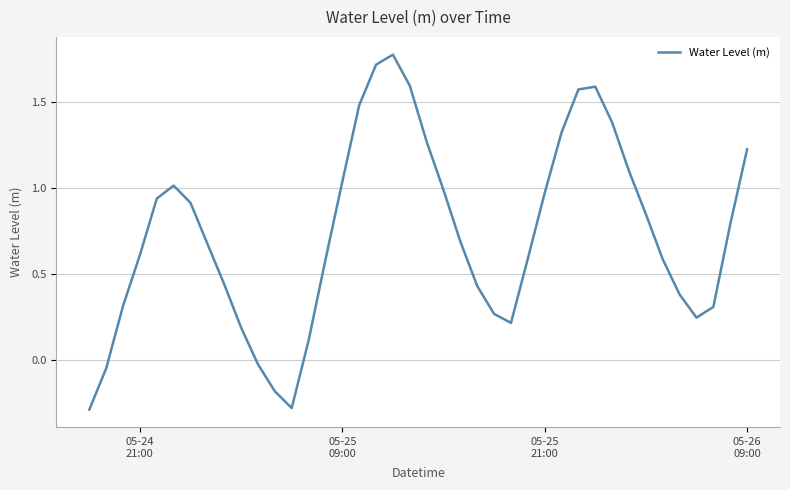

What is the difference between the maximum and minimum values?

2.1